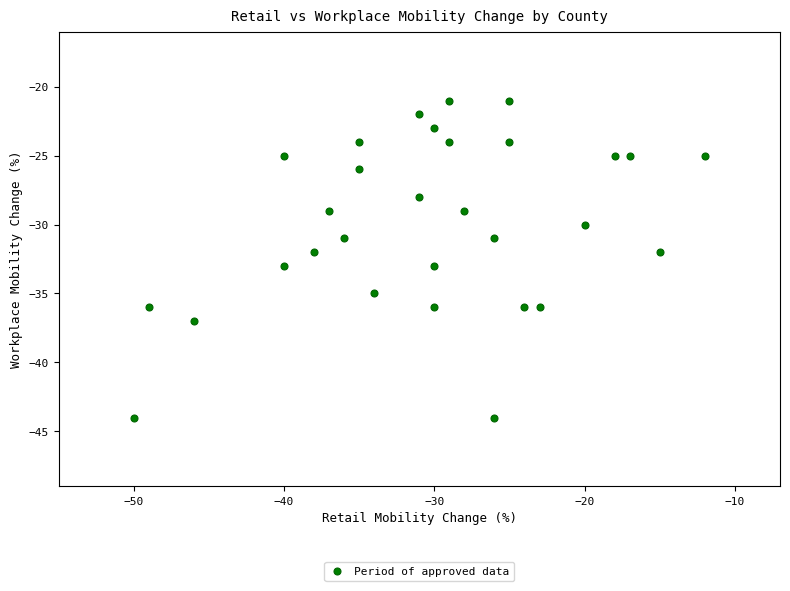

What is the range of Y values (max minus min)?

23